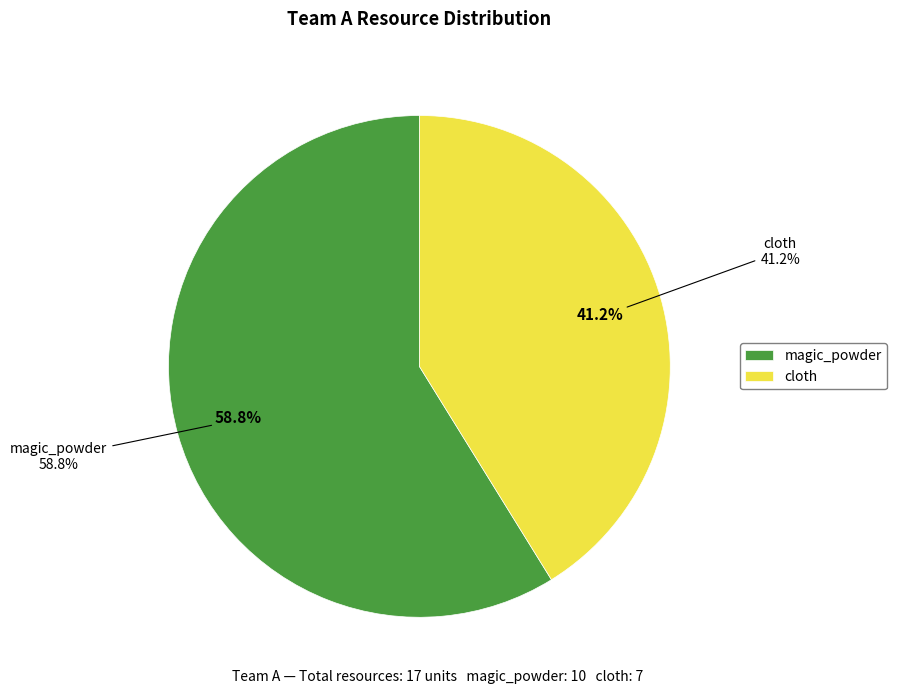

To the nearest percent, what portion does Team A - magic_powder represent?

59%